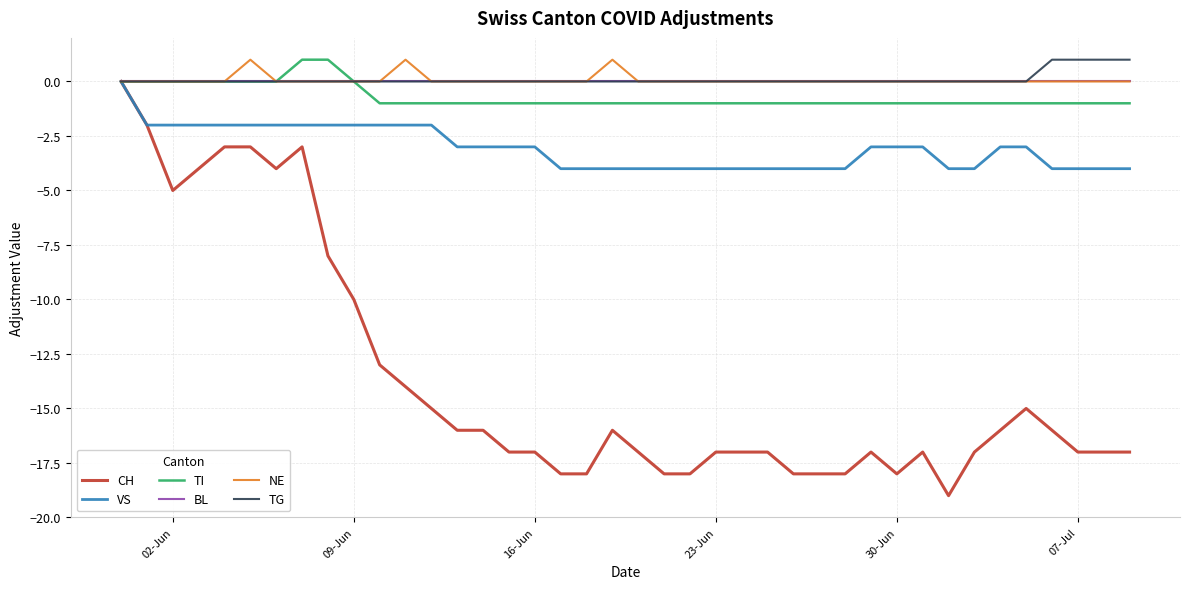

What is the smallest value displayed?

-19